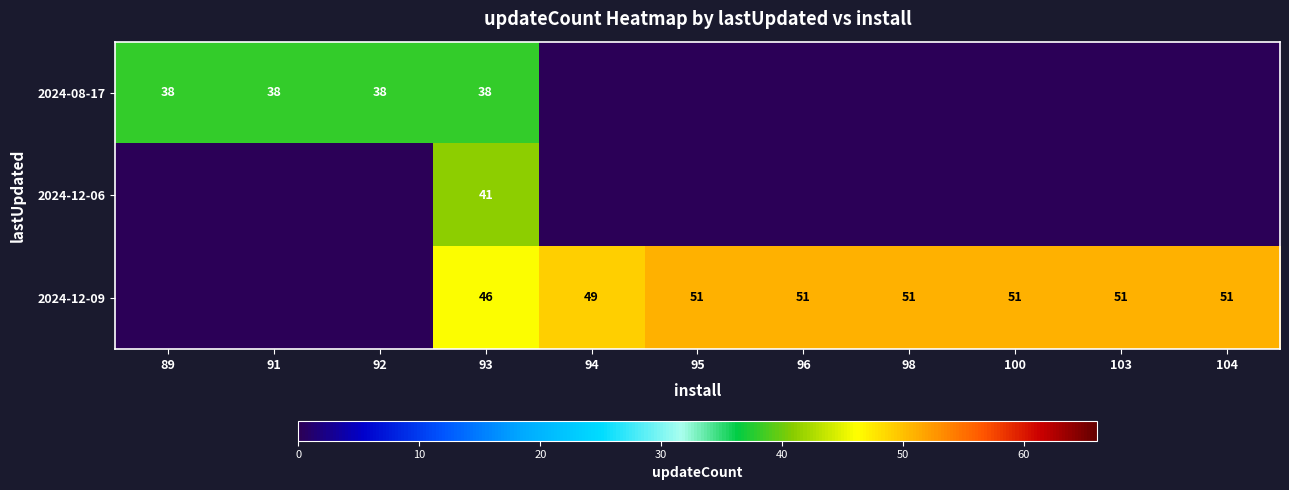

The value of 2024-08-17 at 89 is 63. True or false?

False